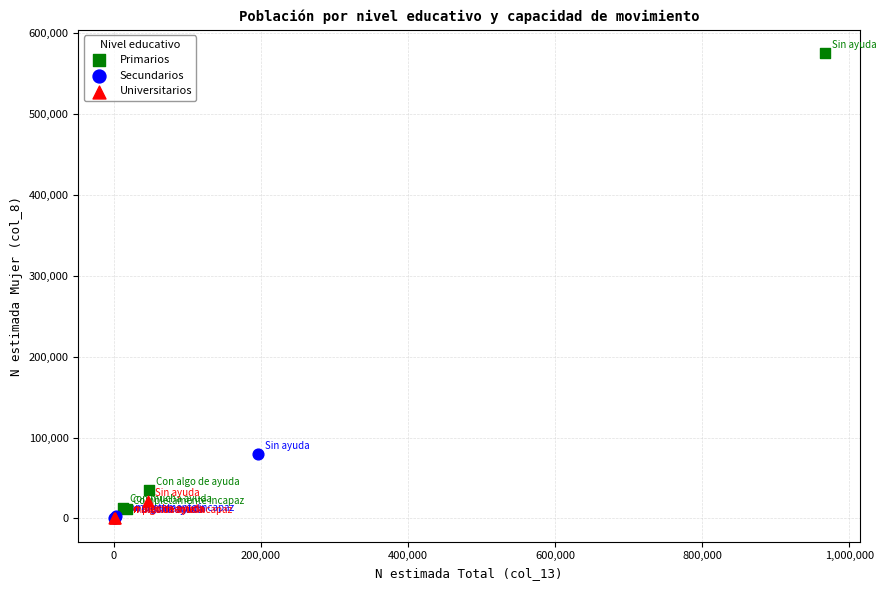

Which series reaches the maximum Y coordinate?

Primarios